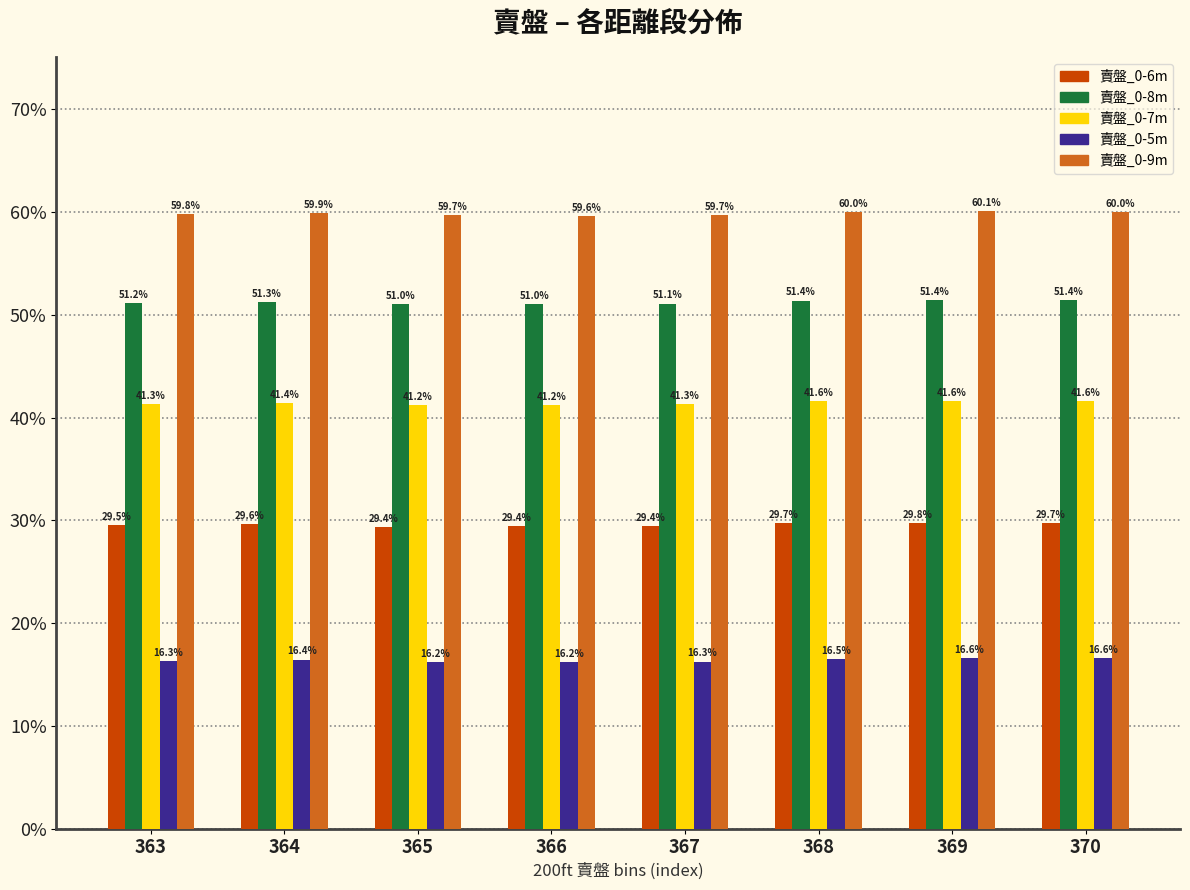

At how many categories does at least one series exceed 49?

8